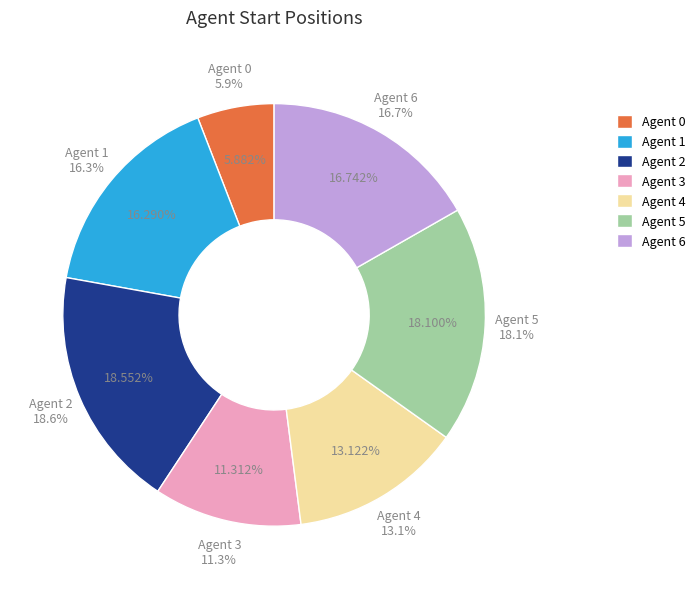

Rank the categories by value from highest to lowest.

2, 5, 6, 1, 4, 3, 0